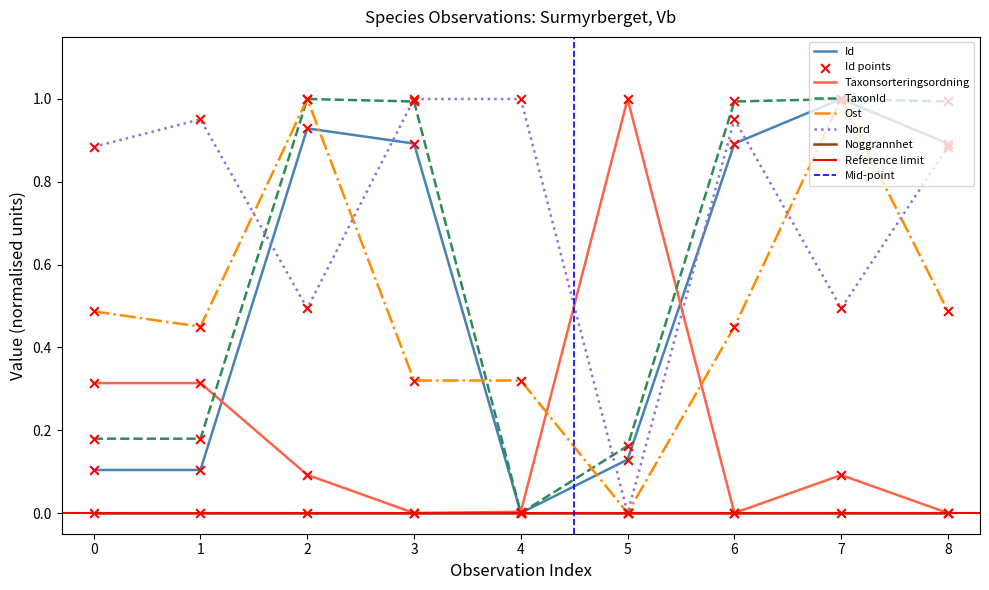

Which series contains the lowest Y value?

Id